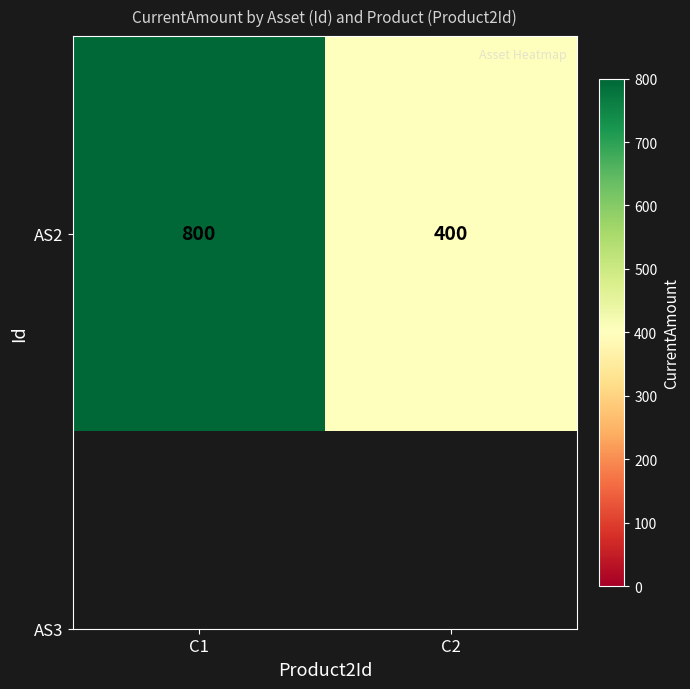

Count the number of data series in this chart.

1